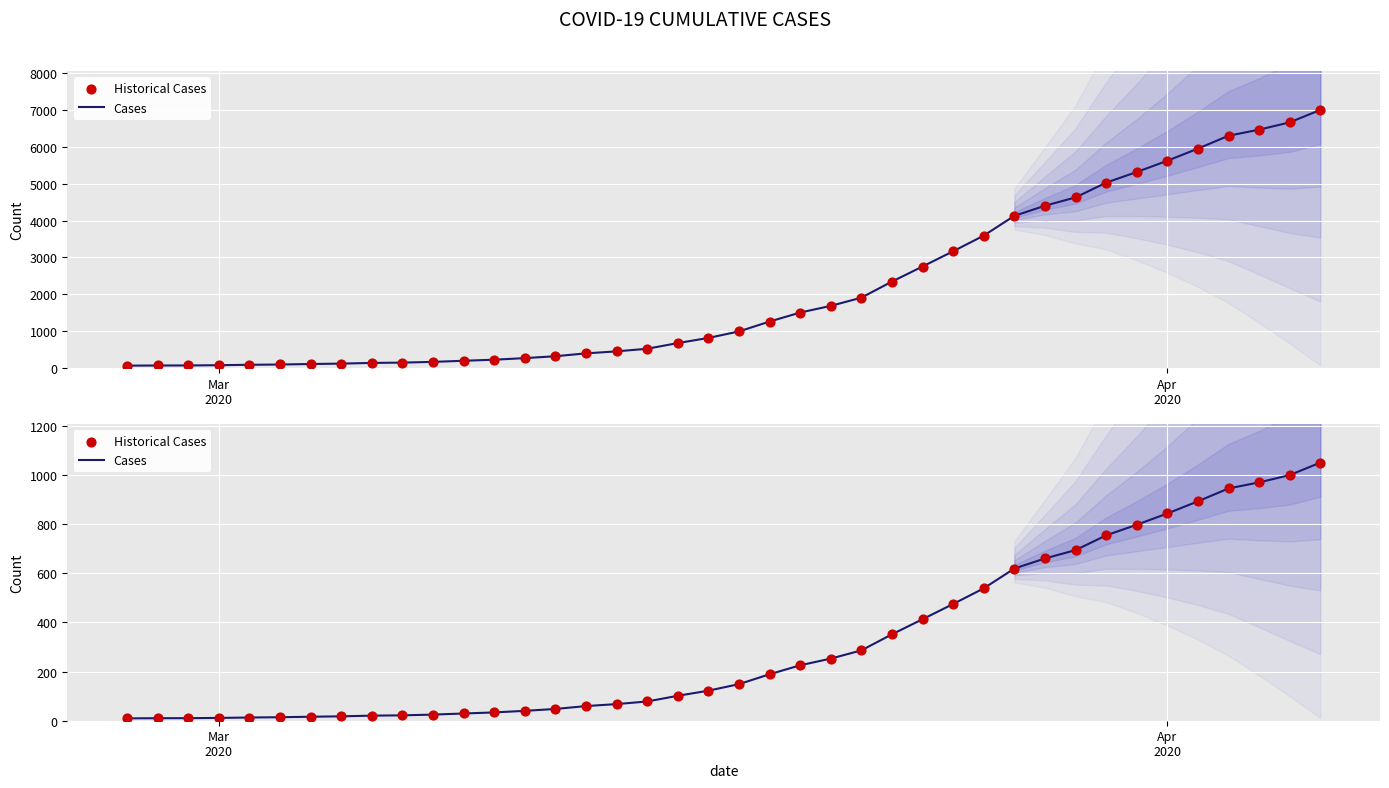

What are all the series names shown in the legend?

Cases, Historical Cases